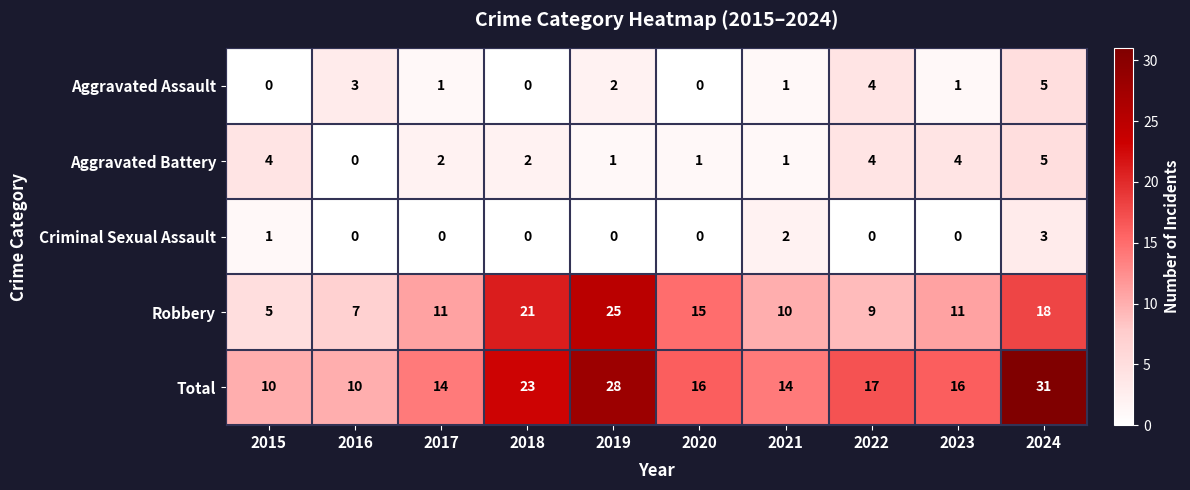

At which label does Aggravated Battery first exceed 2?

2015